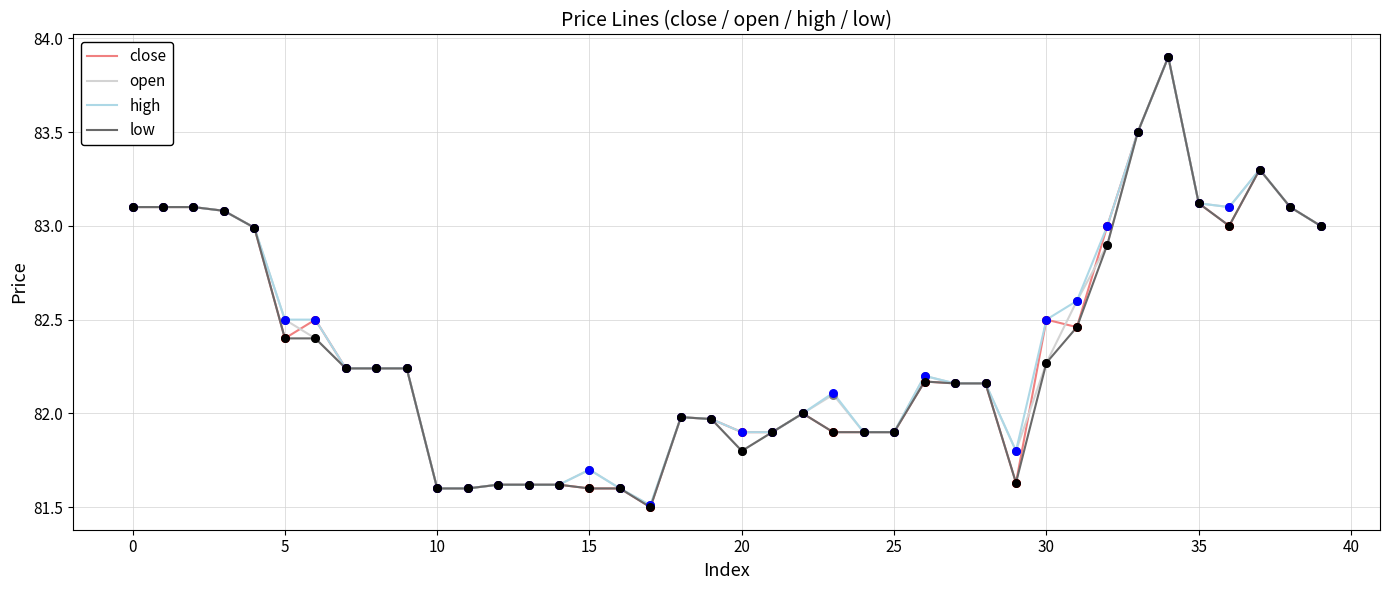

What is the highest value of the low series?

83.9